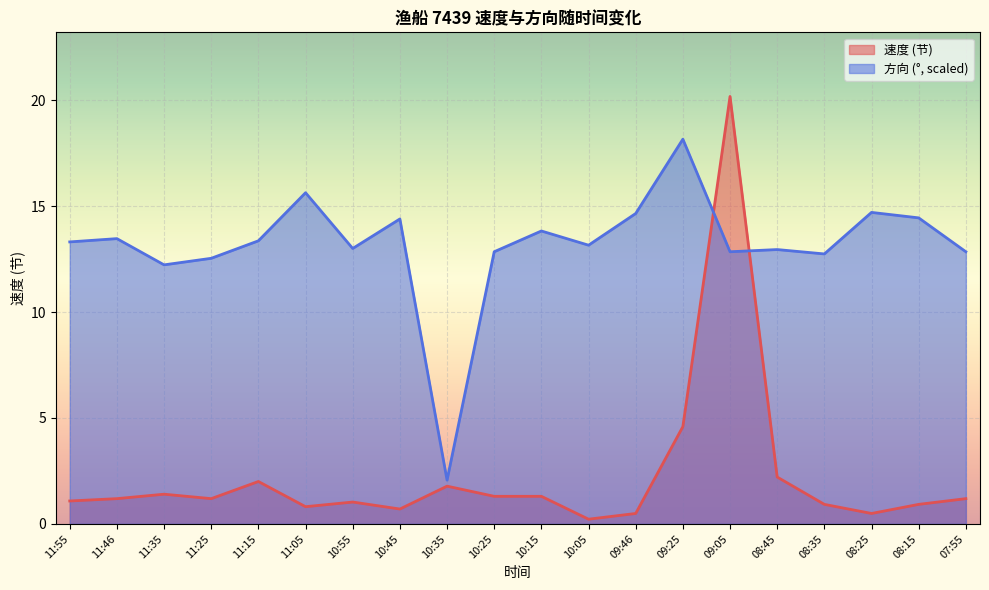

What is the smallest value displayed?

0.2